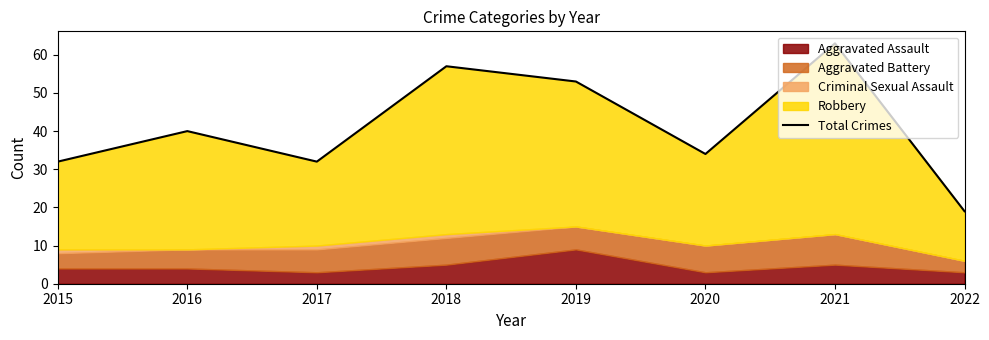

At which label is the value closest to 41?

2016